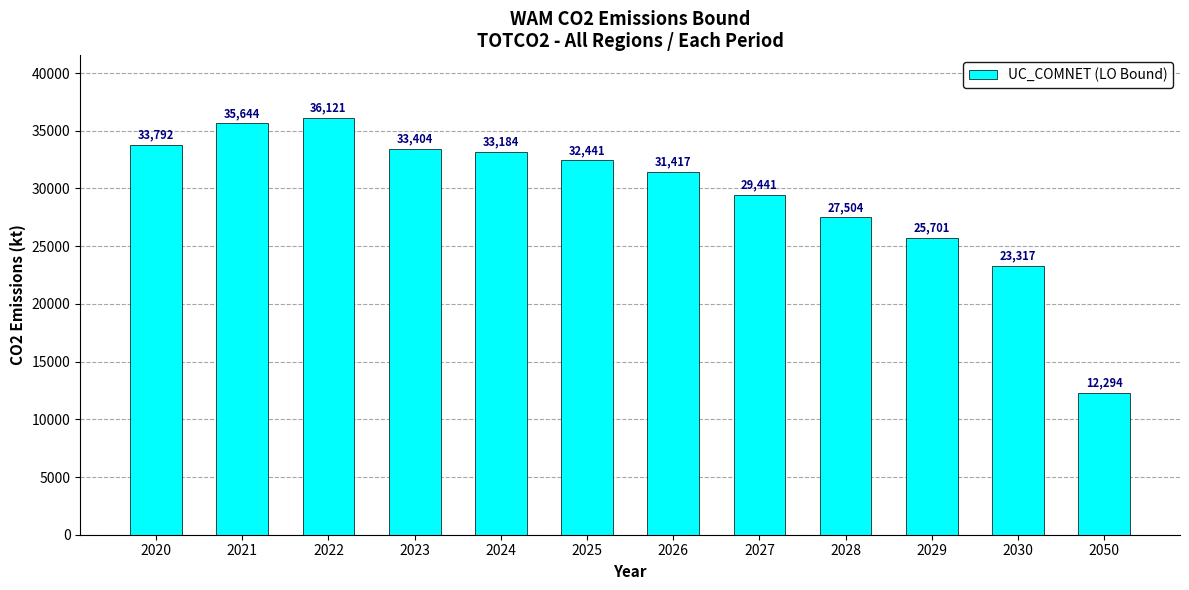

Approximately how many times larger is the value at 2025 compared to 2030?

1.4